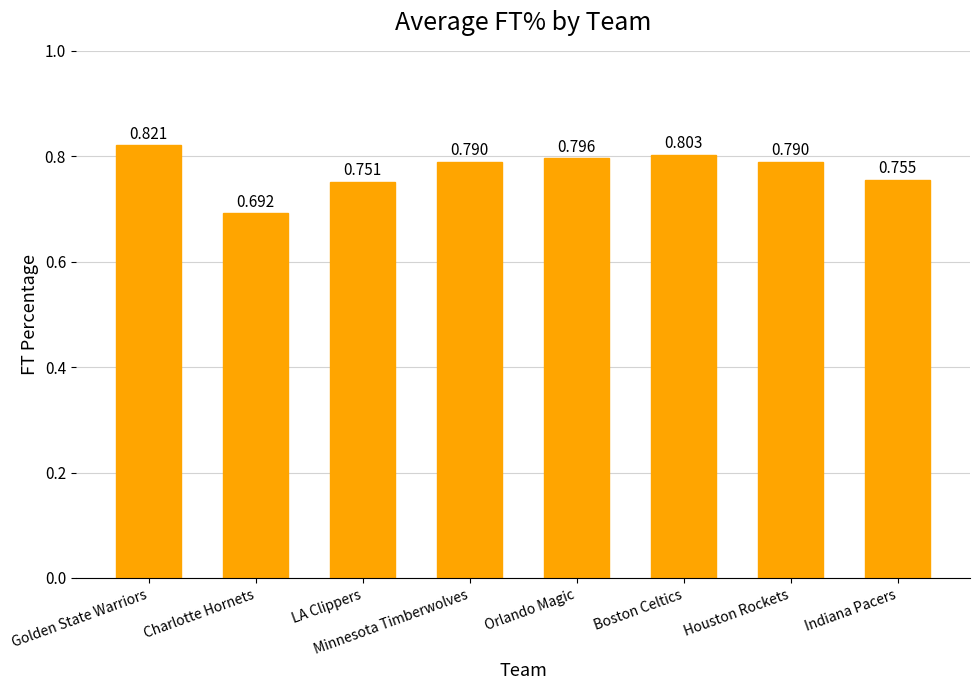

The chart shows a value of 0.2 at Boston Celtics. True or false?

False